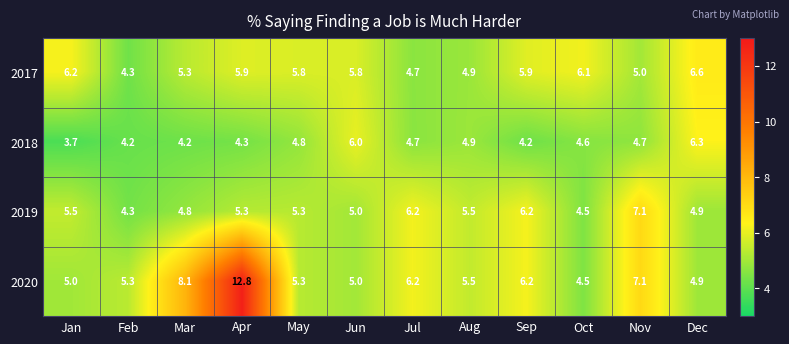

What is the difference between the 2020 values at Aug and Jul?

0.7